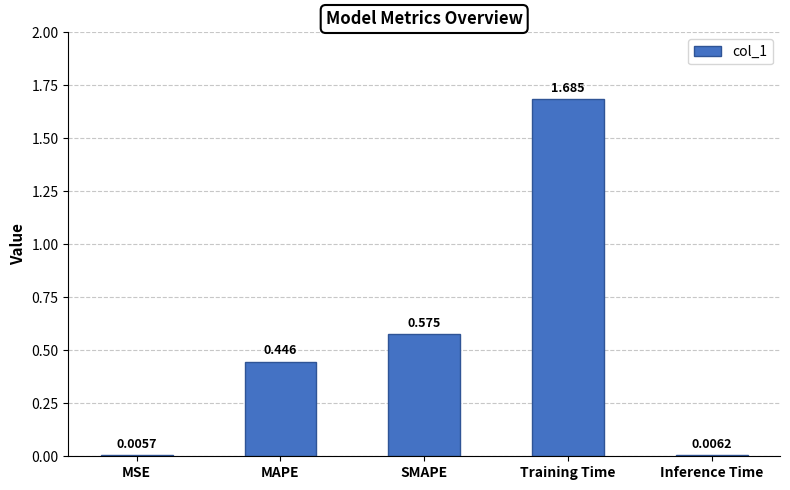

Which has a higher value, MAPE or Inference Time?

MAPE